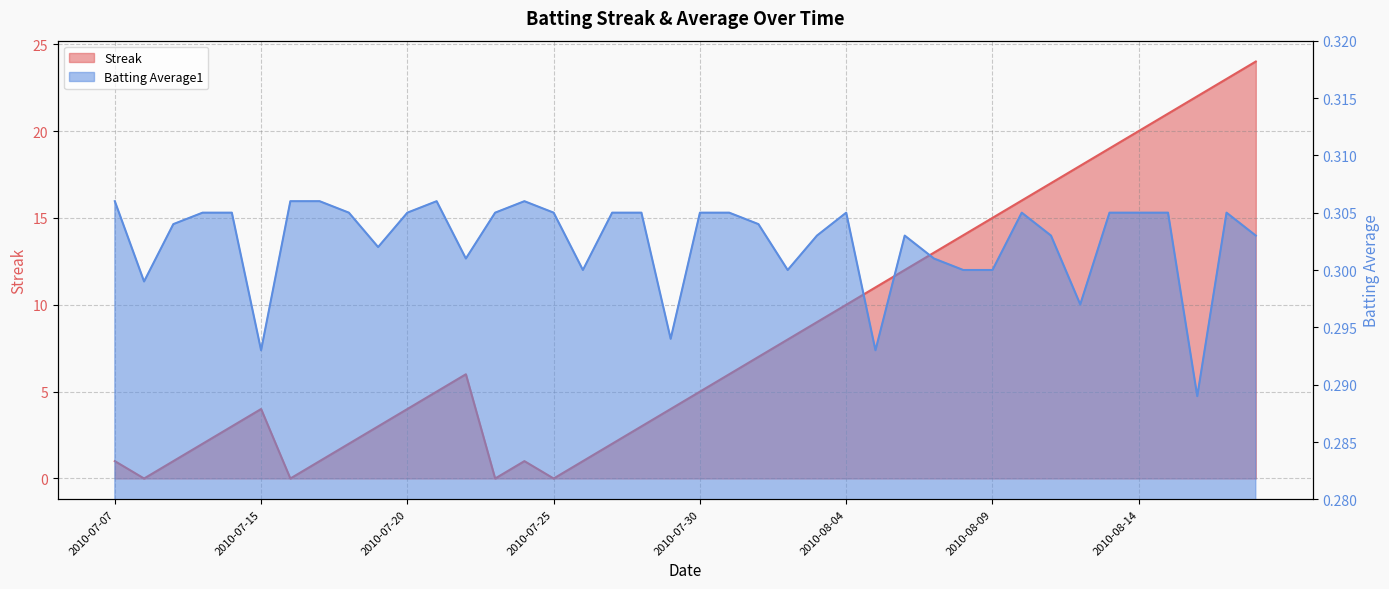

How many Batting Average1 values are between 0 and 1?

40